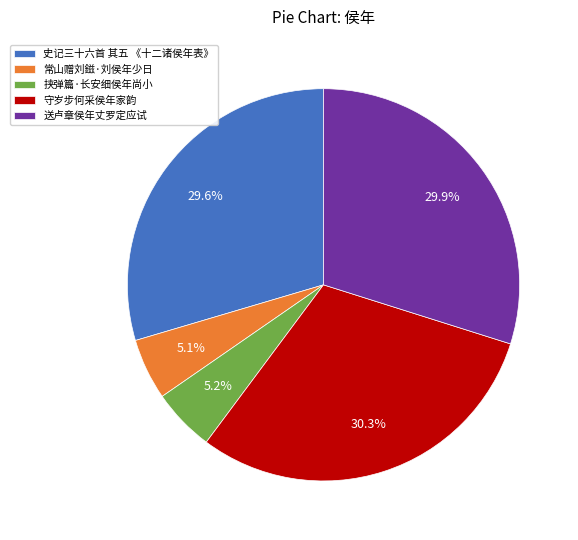

How much of the chart is everything except 常山赠刘鎡·刘侯年少日?

94.9%